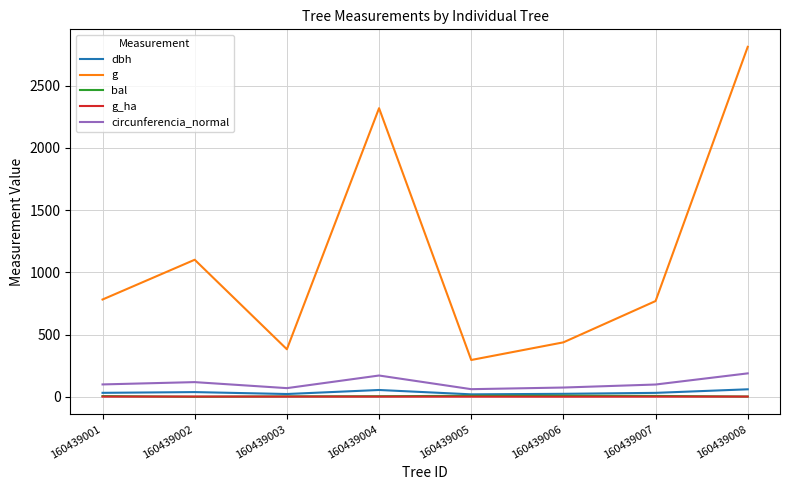

What is the difference between the circunferencia_normal values at 160439007 and 160439005?

37.4